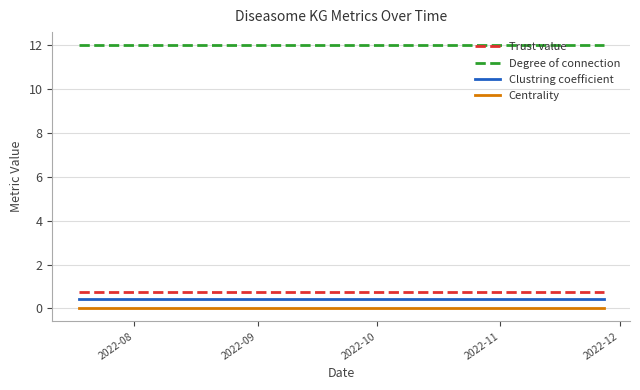

What is the highest value of the Degree of connection series?

12.0